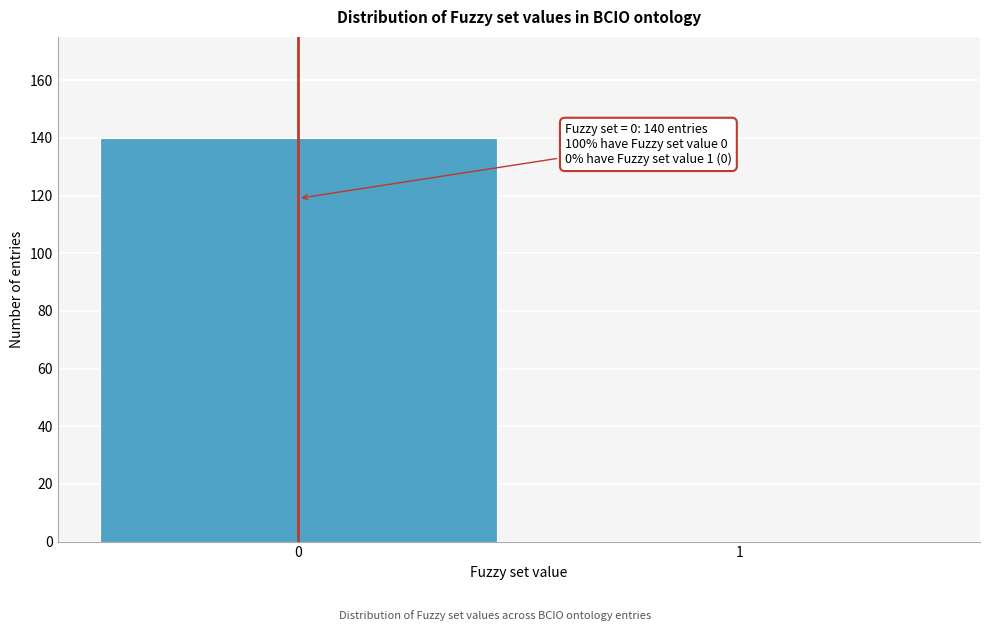

Reading left to right, extract all data points from this chart.

0=140	1=0